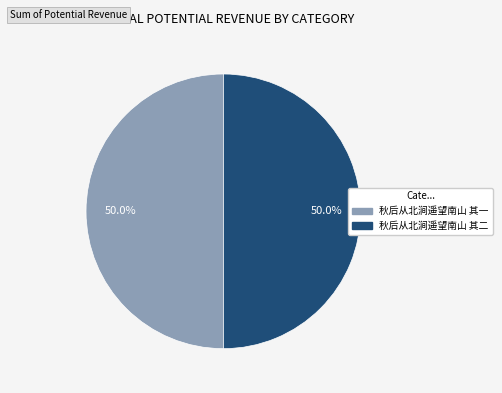

Do 秋后从北涧遥望南山 其一 and 秋后从北涧遥望南山 其二 together represent more than half of the pie?

Yes